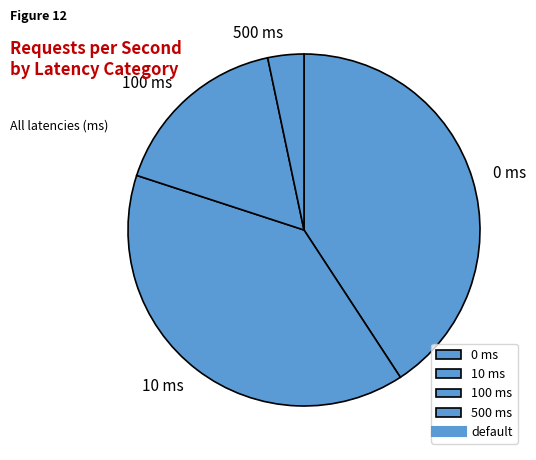

Is 0 ms the majority of the pie?

No